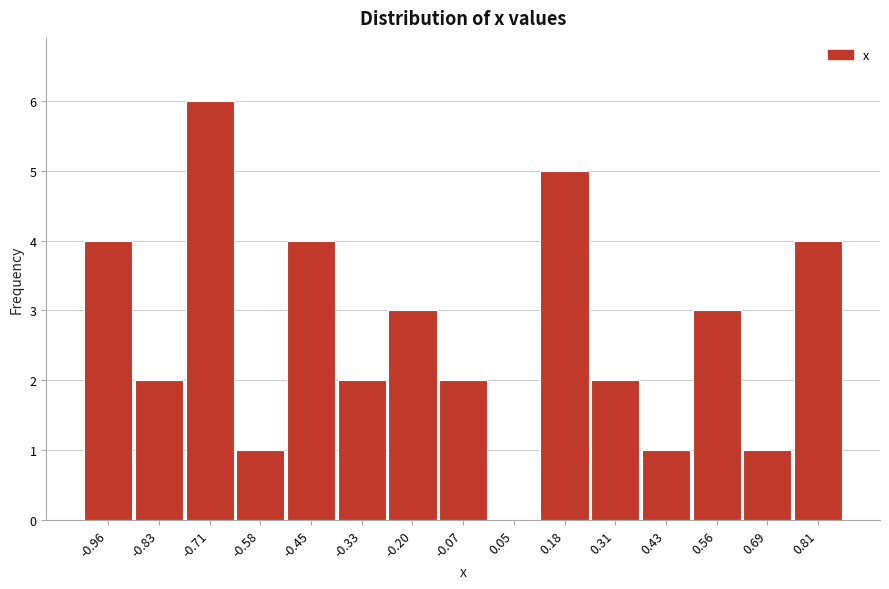

Reading right to left, transcribe all the data shown in this chart.

0.81=4	0.69=1	0.56=3	0.43=1	0.31=2	0.18=5	0.05=0	-0.07=2	-0.20=3	-0.33=2	-0.45=4	-0.58=1	-0.71=6	-0.83=2	-0.96=4